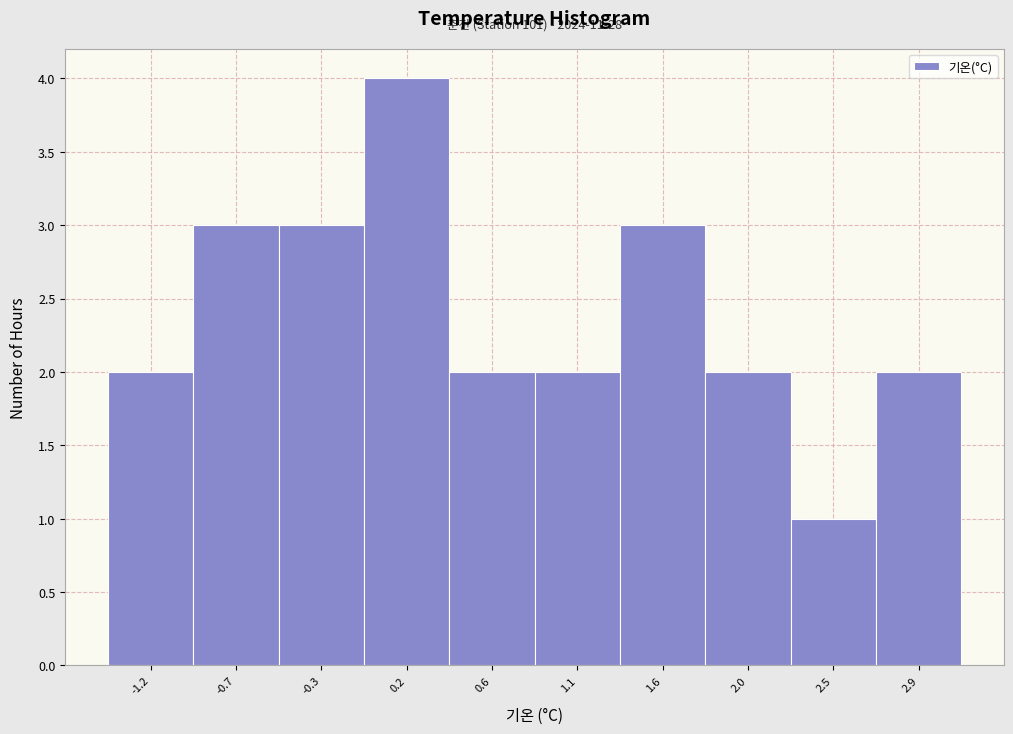

Reading left to right, what are all the values shown in this chart?

2	3	3	4	2	2	3	2	1	2